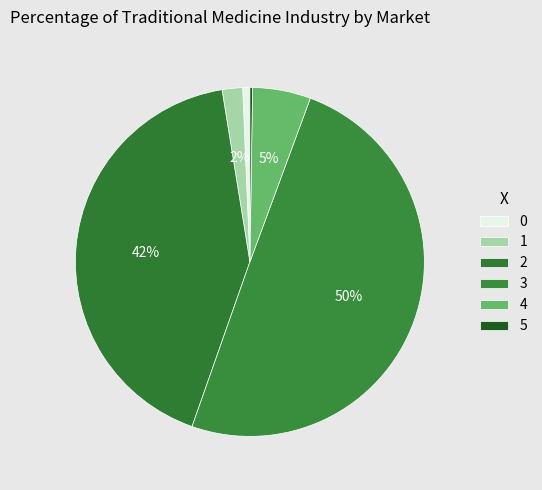

Which slice is the smallest?

5